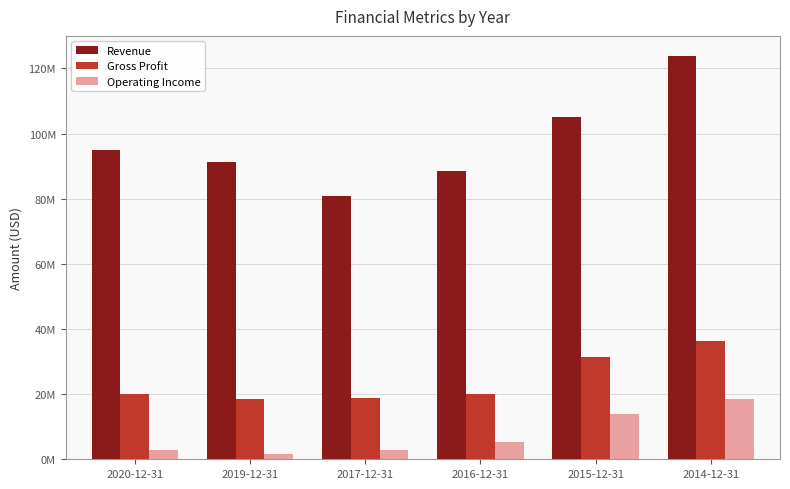

Are the bars grouped side by side (vs. stacked)?

Yes